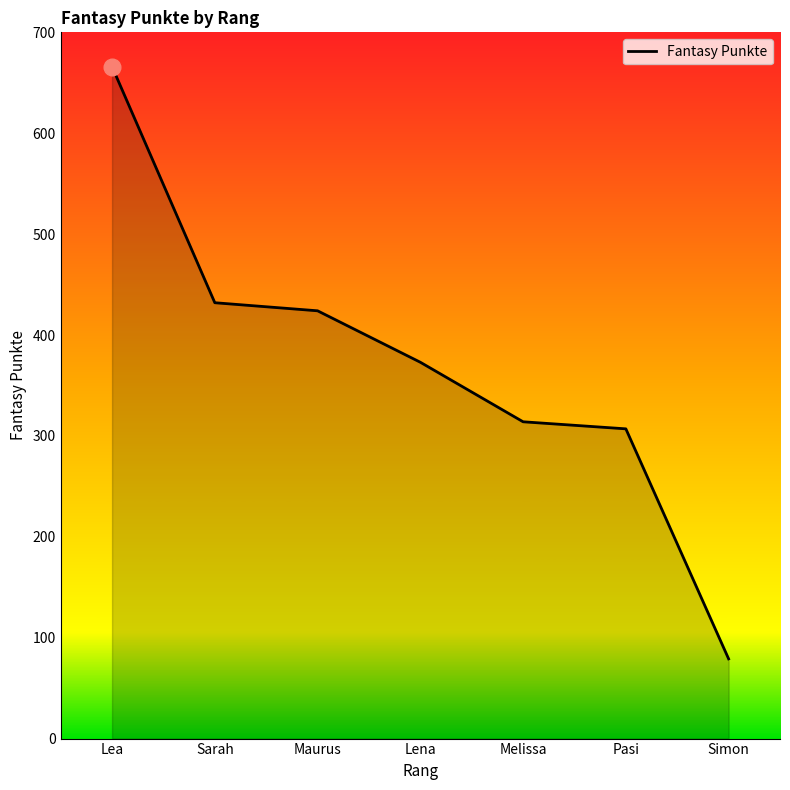

Which label corresponds to the largest value in the chart?

Lea